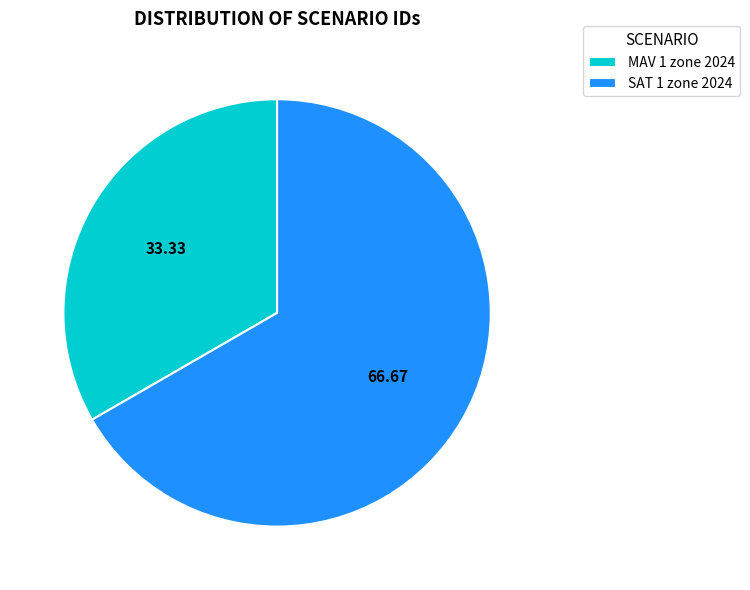

The MAV 1 zone 2024 slice represents 41% of the pie. True or false?

False